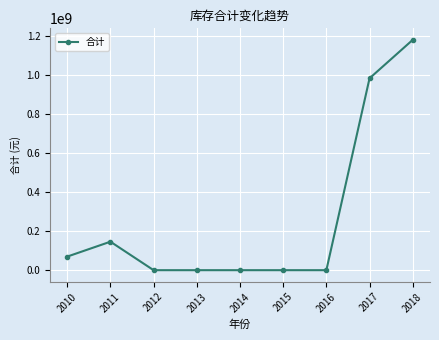

How many lines are shown in the chart?

1